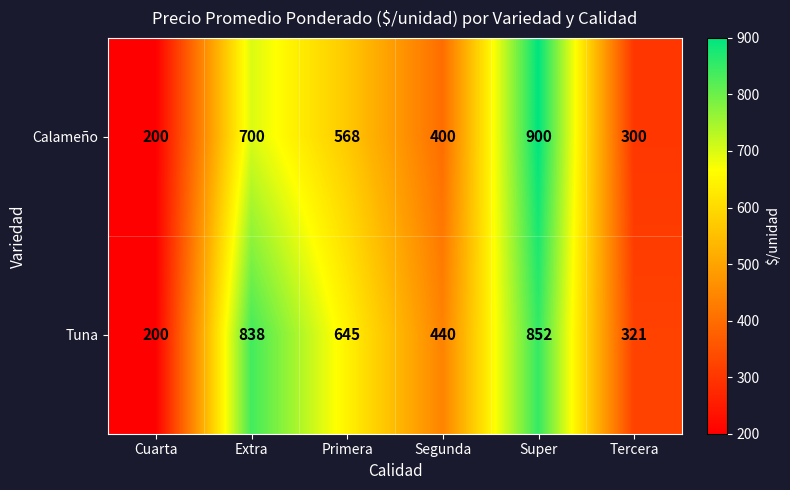

Which series has the largest total across all categories?

Tuna